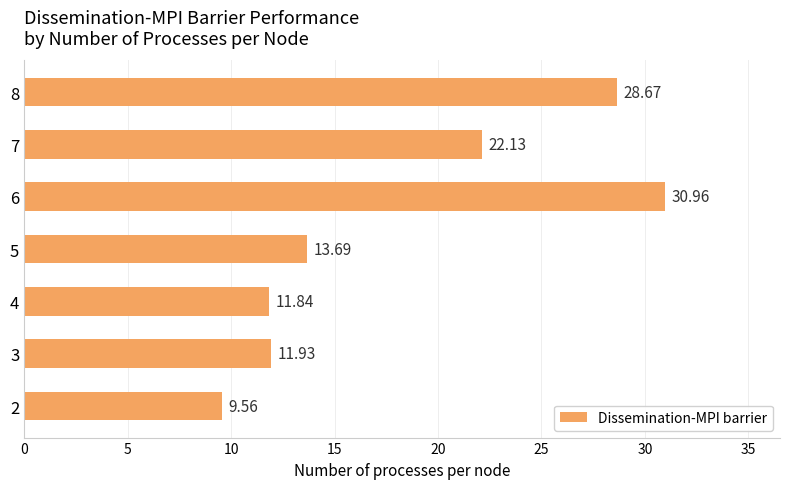

What is the change in value from 4 to 7?

+10.3